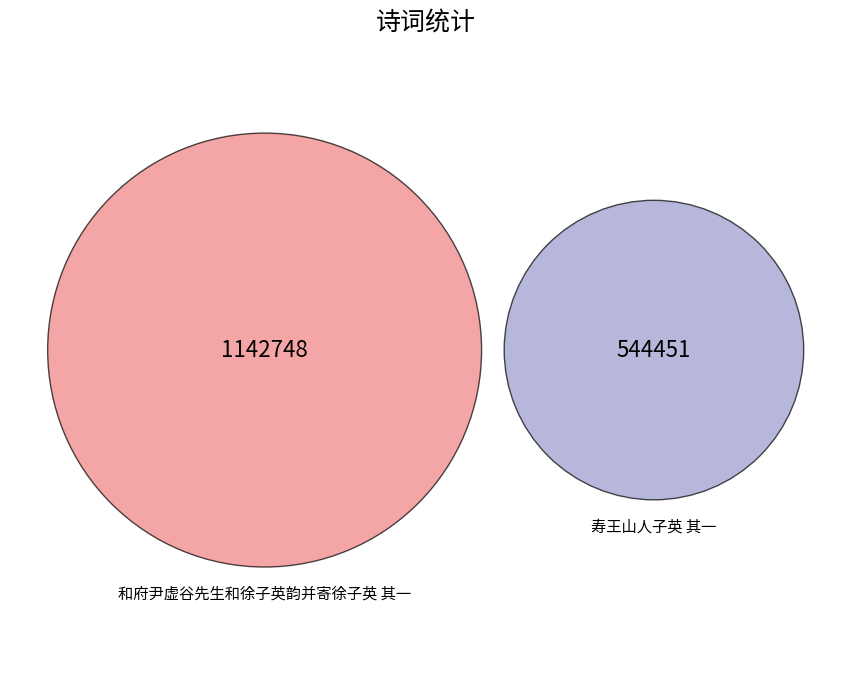

Is there a majority slice in this chart?

Yes